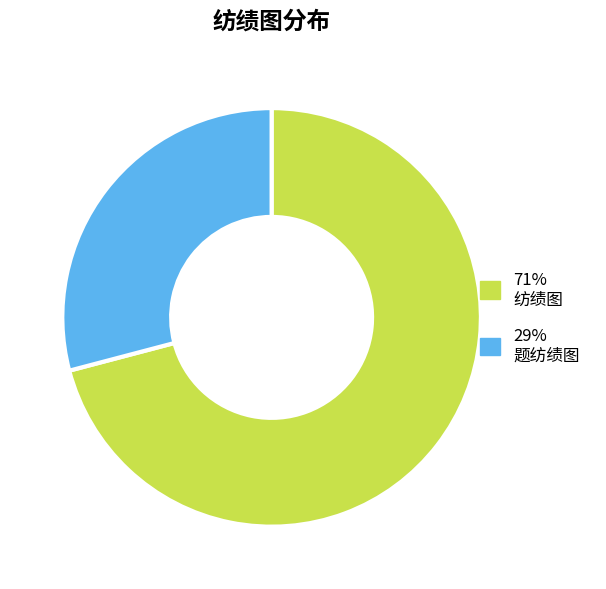

What is the smallest slice in the pie chart?

29% 题纺绩图